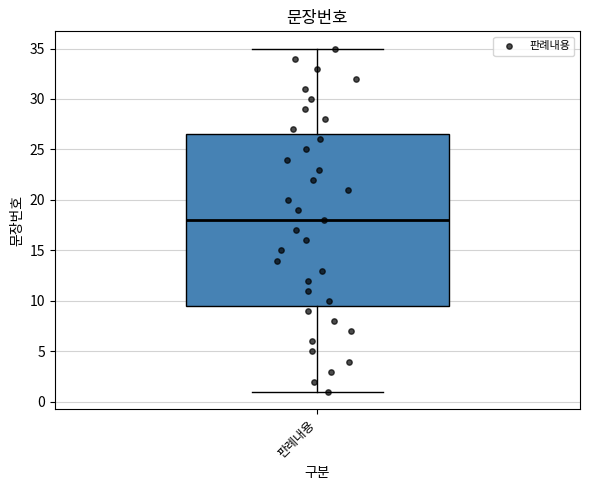

Where is the lower edge of the box for 판례내용 on the y-axis? The values are not printed on the chart, so give them approximately, as read against the axis.

9.5